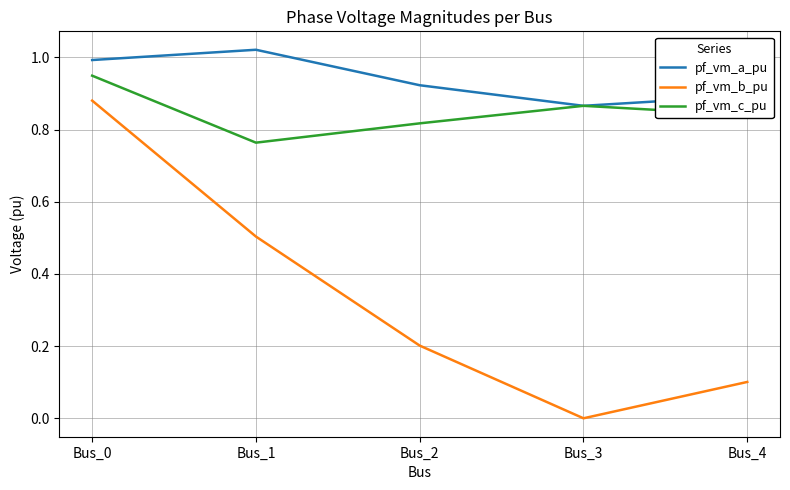

True or false: pf_vm_c_pu has a value of 1.1 at Bus_1.

False